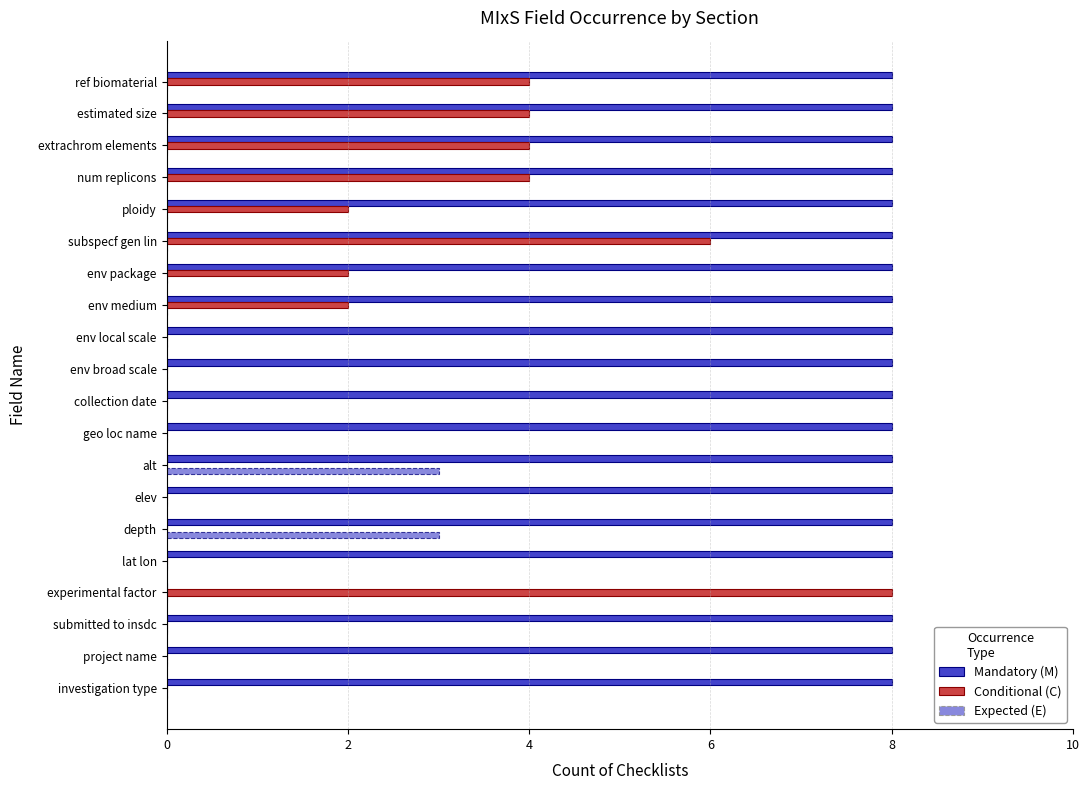

What is the total value across all series at submitted to insdc?

8